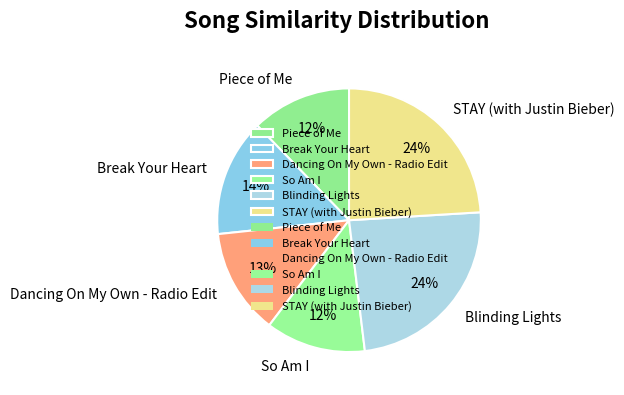

To the nearest percent, what is the difference between the largest and smallest slice percentages?

12%